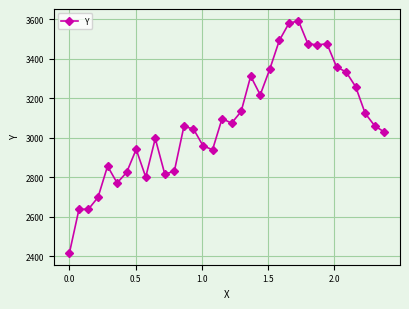

What is the value of the 29th point from the left?

3358.4